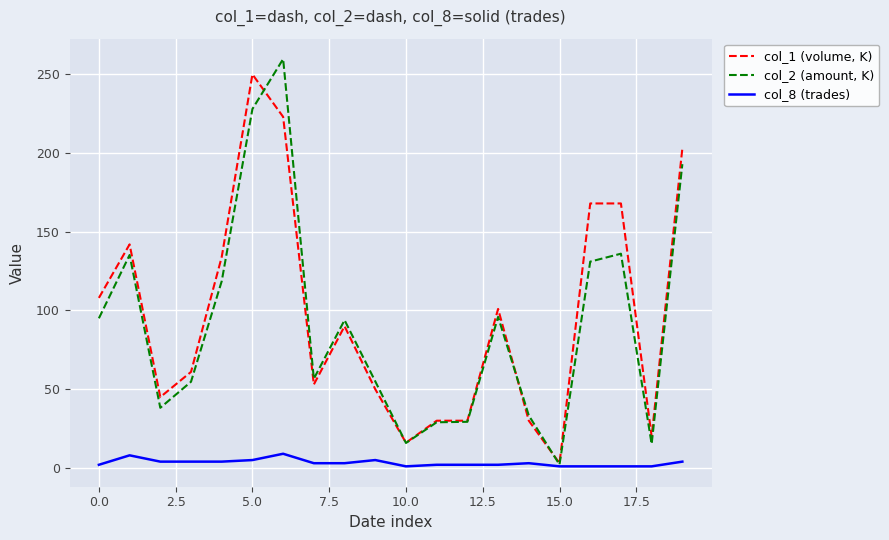

What is the greatest value displayed?

259.7